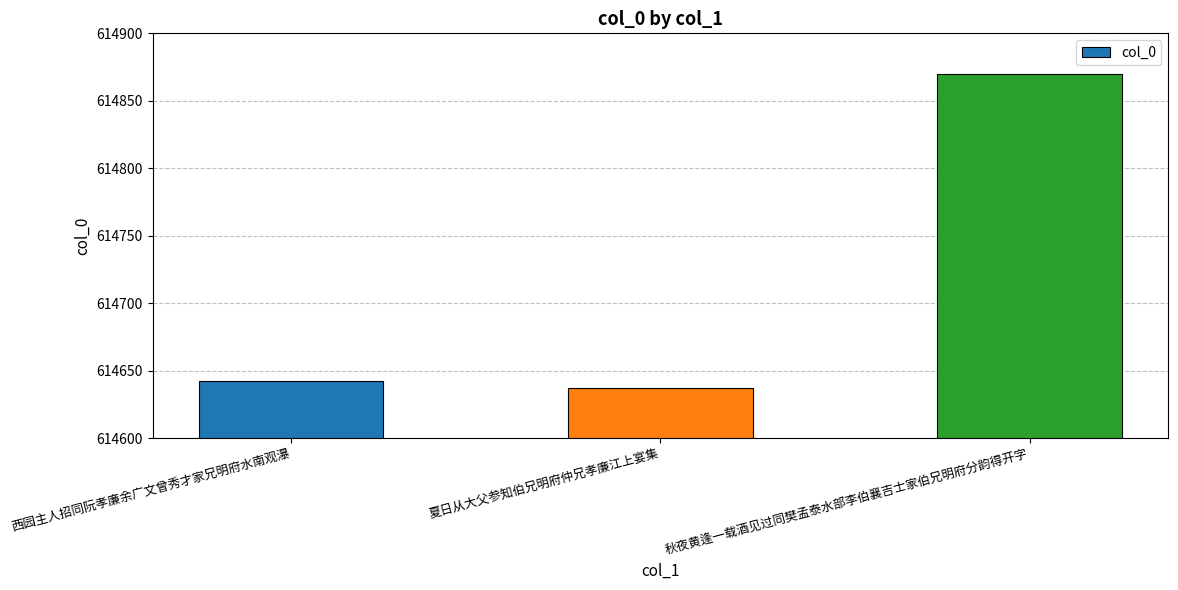

The value at 夏日从大父参知伯兄明府仲兄孝廉江上宴集 is 614637. True or false?

True